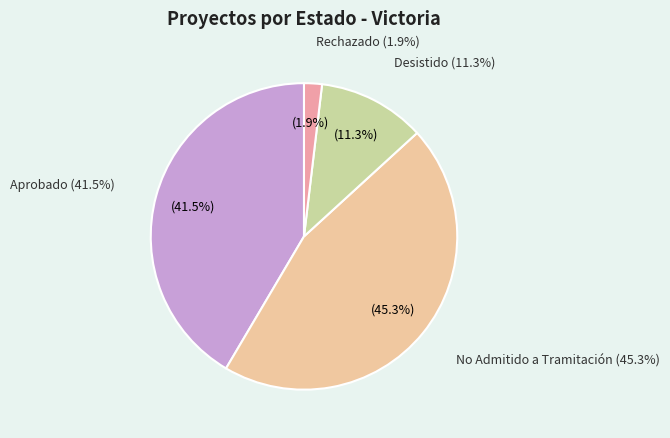

What is the ratio of the value at Aprobado to the value at Desistido?

3.7